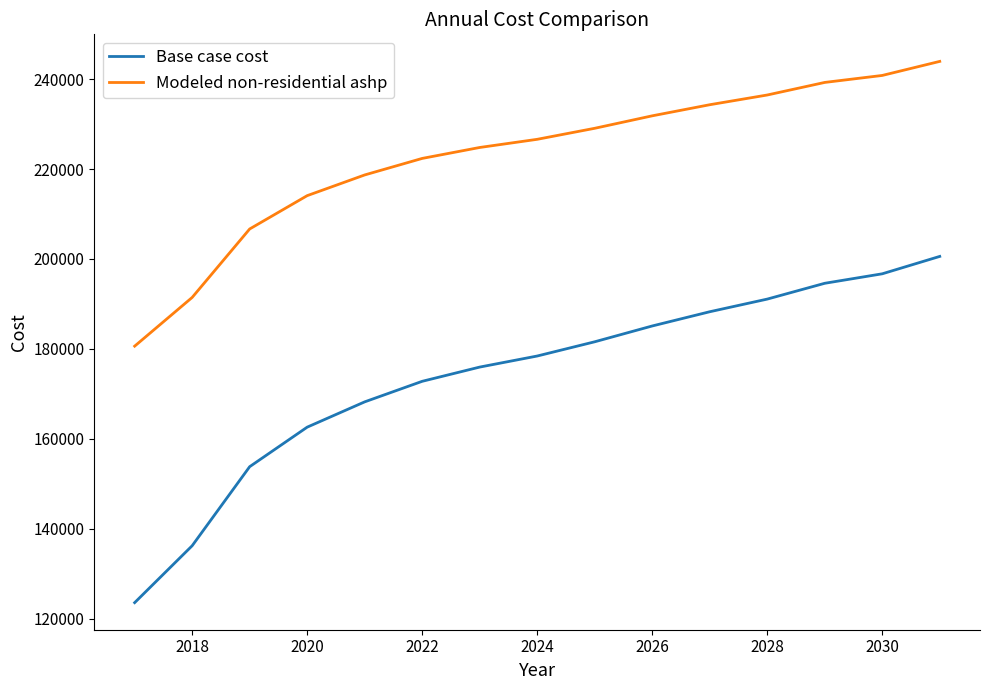

What is the highest value of the Modeled non-residential ashp series?

243951.6